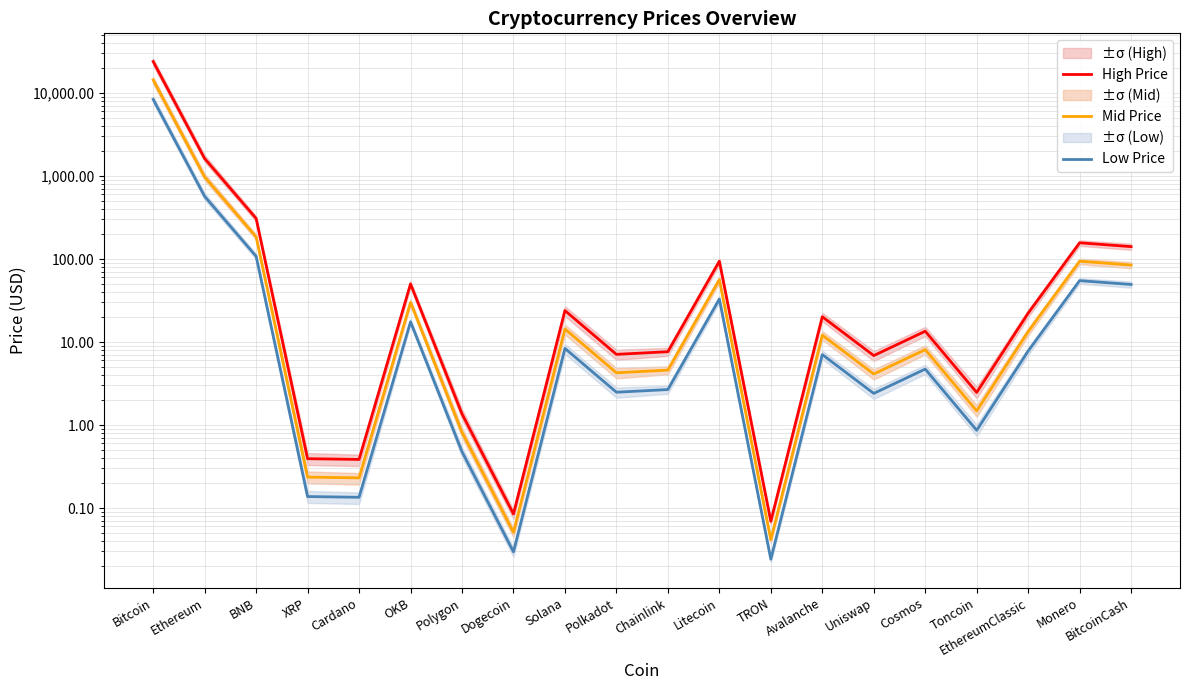

Which series changed the most between TRON and Cosmos?

High Price